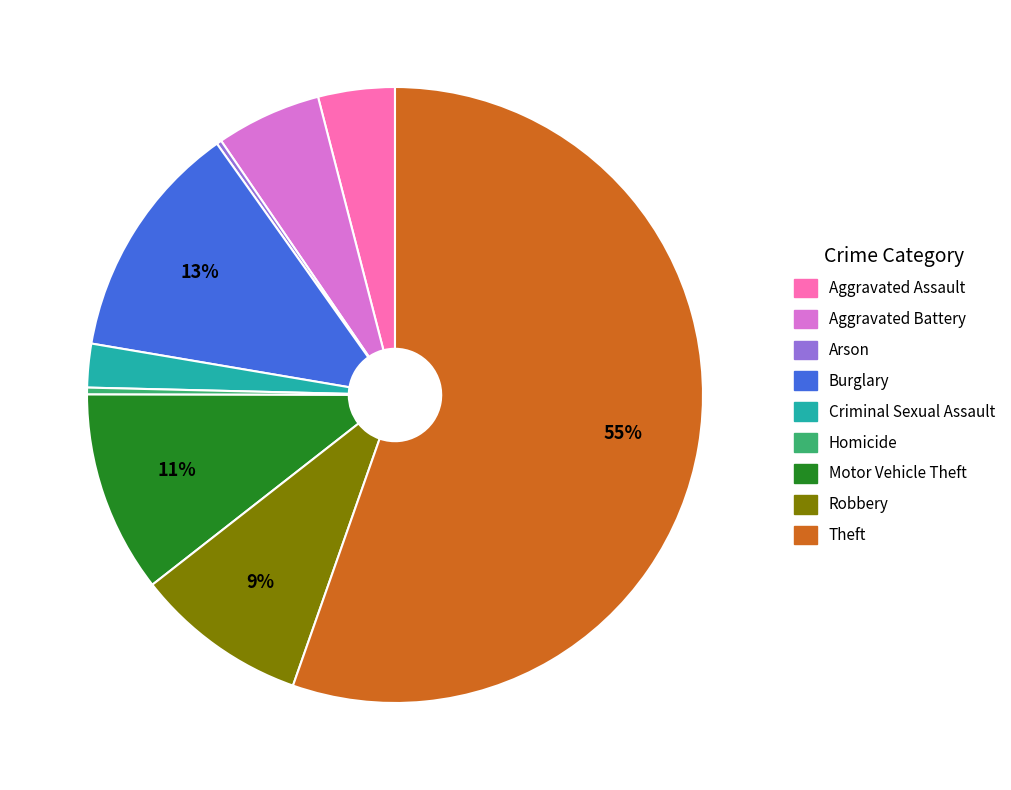

Do Motor Vehicle Theft and Robbery together represent more than half of the pie?

No